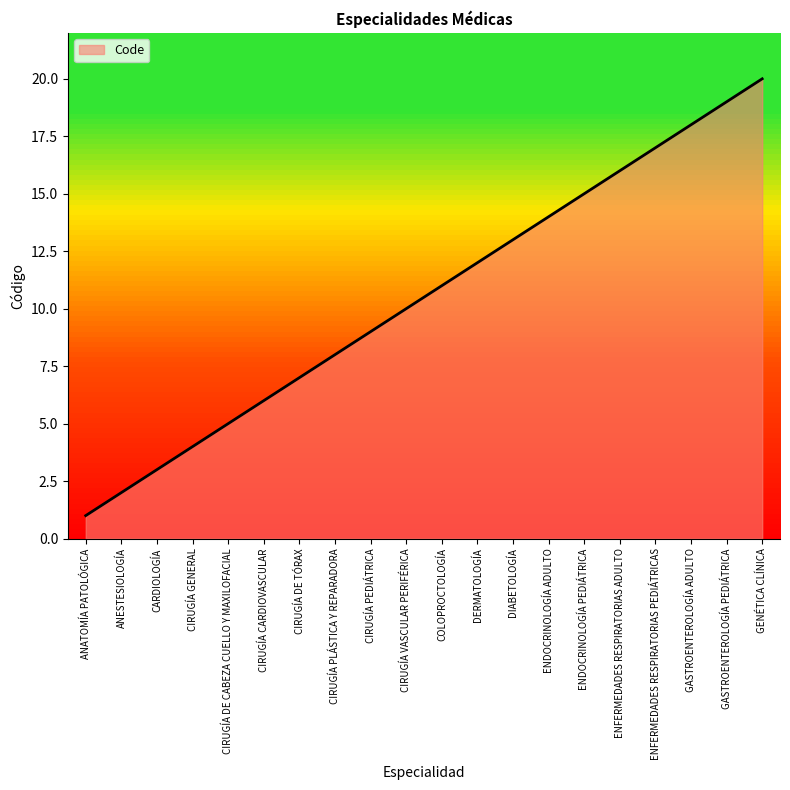

Rank the categories by value from highest to lowest.

GENÉTICA CLÍNICA, GASTROENTEROLOGÍA PEDIÁTRICA, GASTROENTEROLOGÍA ADULTO, ENFERMEDADES RESPIRATORIAS PEDIÁTRICAS, ENFERMEDADES RESPIRATORIAS ADULTO, ENDOCRINOLOGÍA PEDIÁTRICA, ENDOCRINOLOGÍA ADULTO, DIABETOLOGÍA, DERMATOLOGÍA, COLOPROCTOLOGÍA, CIRUGÍA VASCULAR PERIFÉRICA, CIRUGÍA PEDIÁTRICA, CIRUGÍA PLÁSTICA Y REPARADORA, CIRUGÍA DE TÓRAX, CIRUGÍA CARDIOVASCULAR, CIRUGÍA DE CABEZA CUELLO Y MAXILOFACIAL, CIRUGÍA GENERAL, CARDIOLOGÍA, ANESTESIOLOGÍA, ANATOMÍA PATOLÓGICA